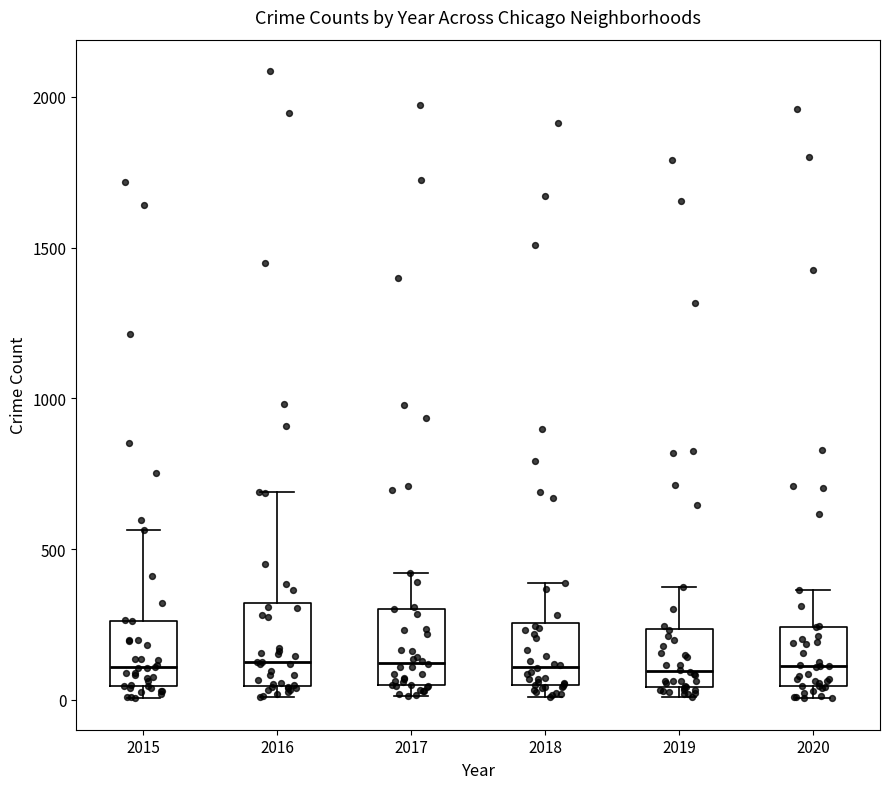

Where is the lower edge of the box at x = 2015 on the y-axis? The values are not printed on the chart, so give them approximately, as read against the axis.

50